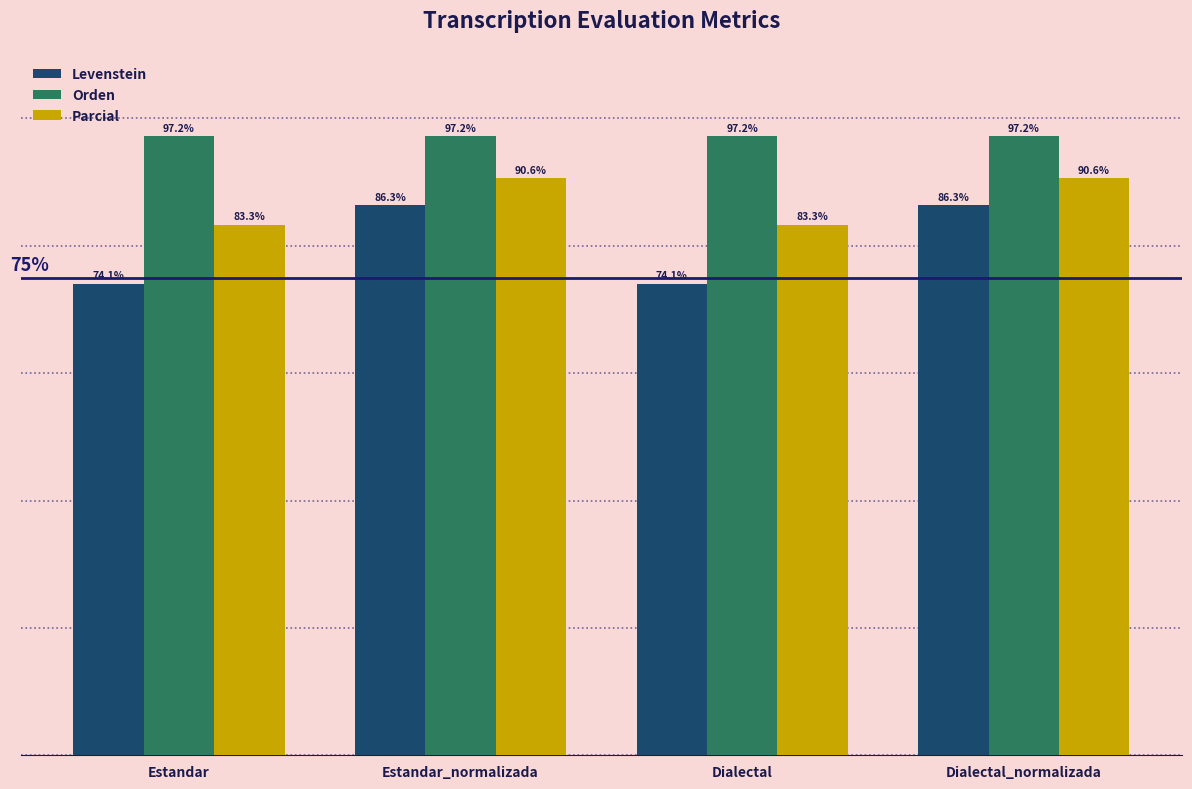

At which label does Levenstein first exceed 86?

Estandar_normalizada